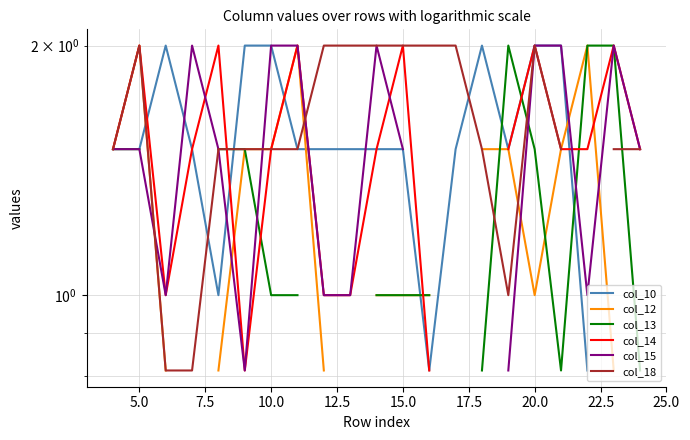

The value of col_10 at 21 is 2.7. True or false?

False